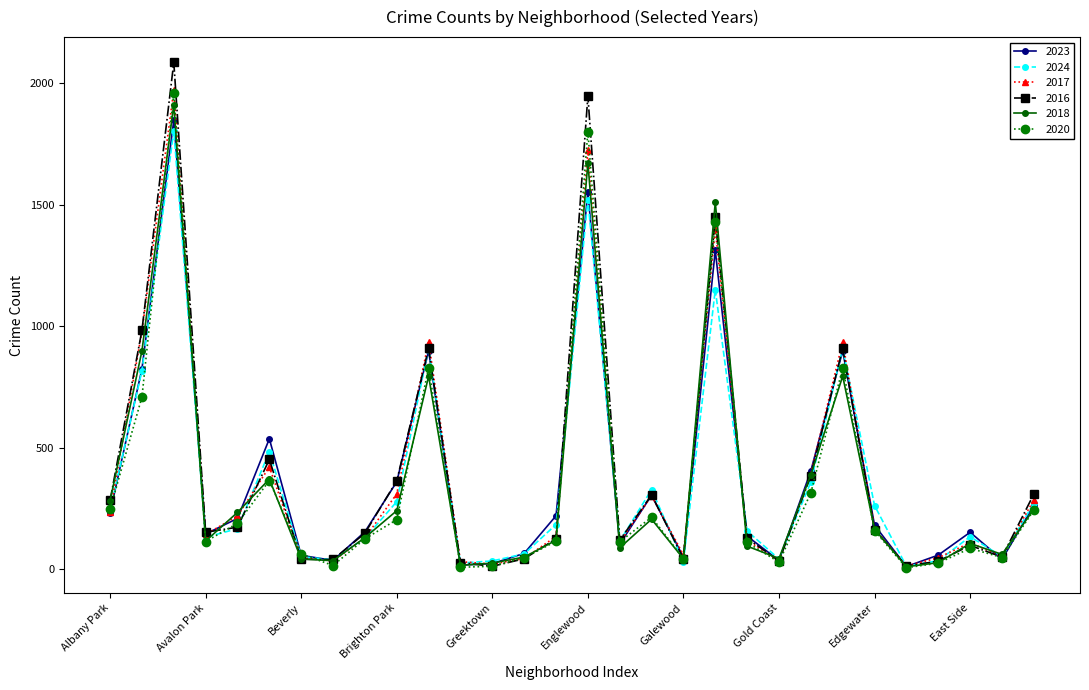

Which series has the largest range (max minus min)?

2016